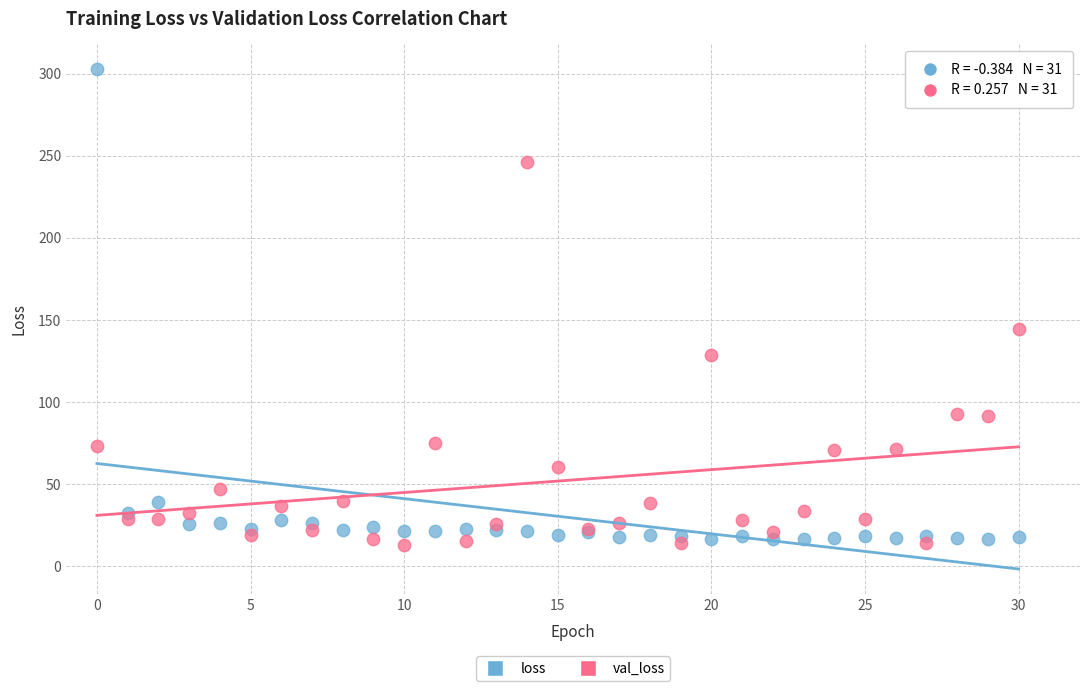

In the loss series, what Y value is closest to 159?

39.0